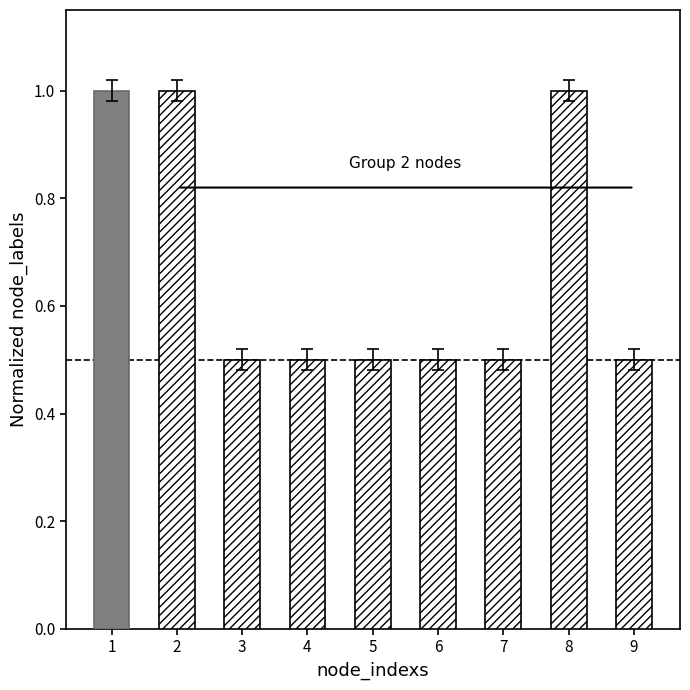

The value at 8 is 1.7. True or false?

False